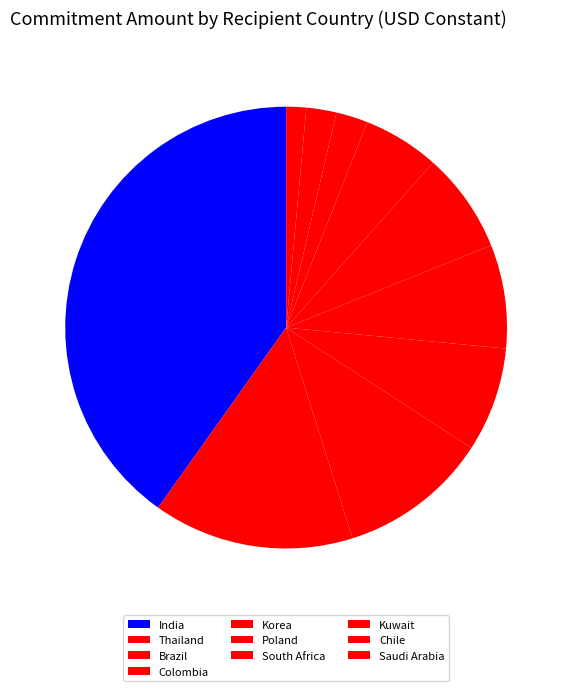

Rank the categories by value from highest to lowest.

India, Thailand, Brazil, Colombia, Korea, Poland, South Africa, Kuwait, Chile, Saudi Arabia